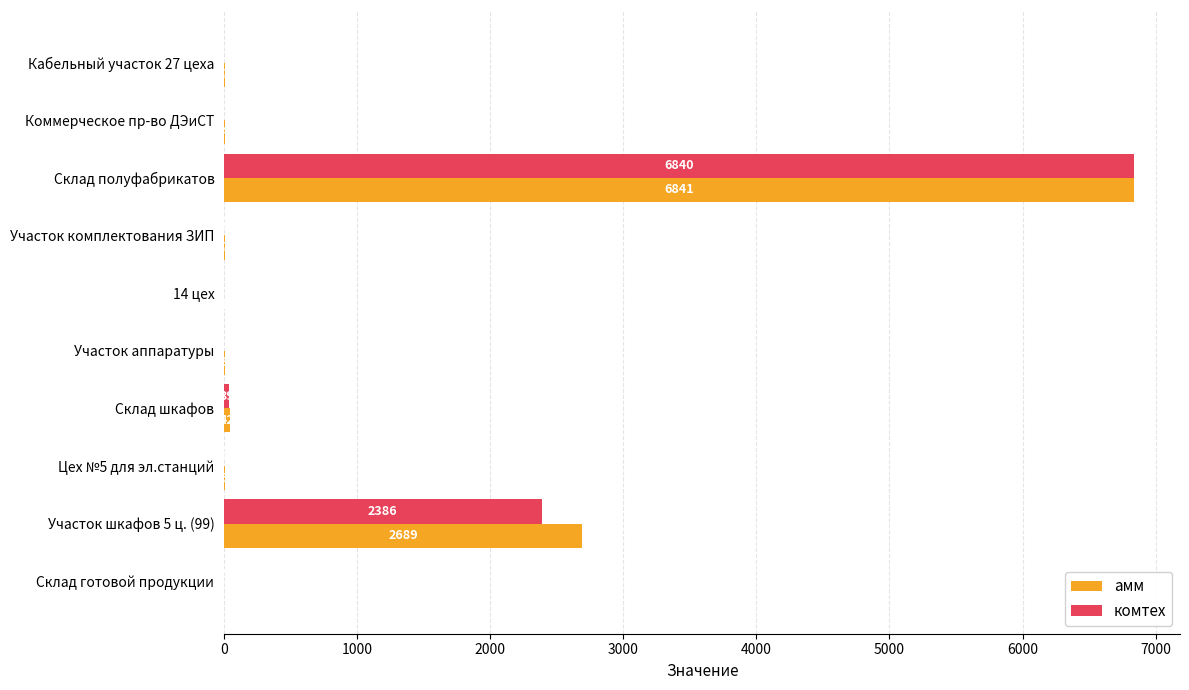

What are all the series names shown in the legend?

амм, комтех